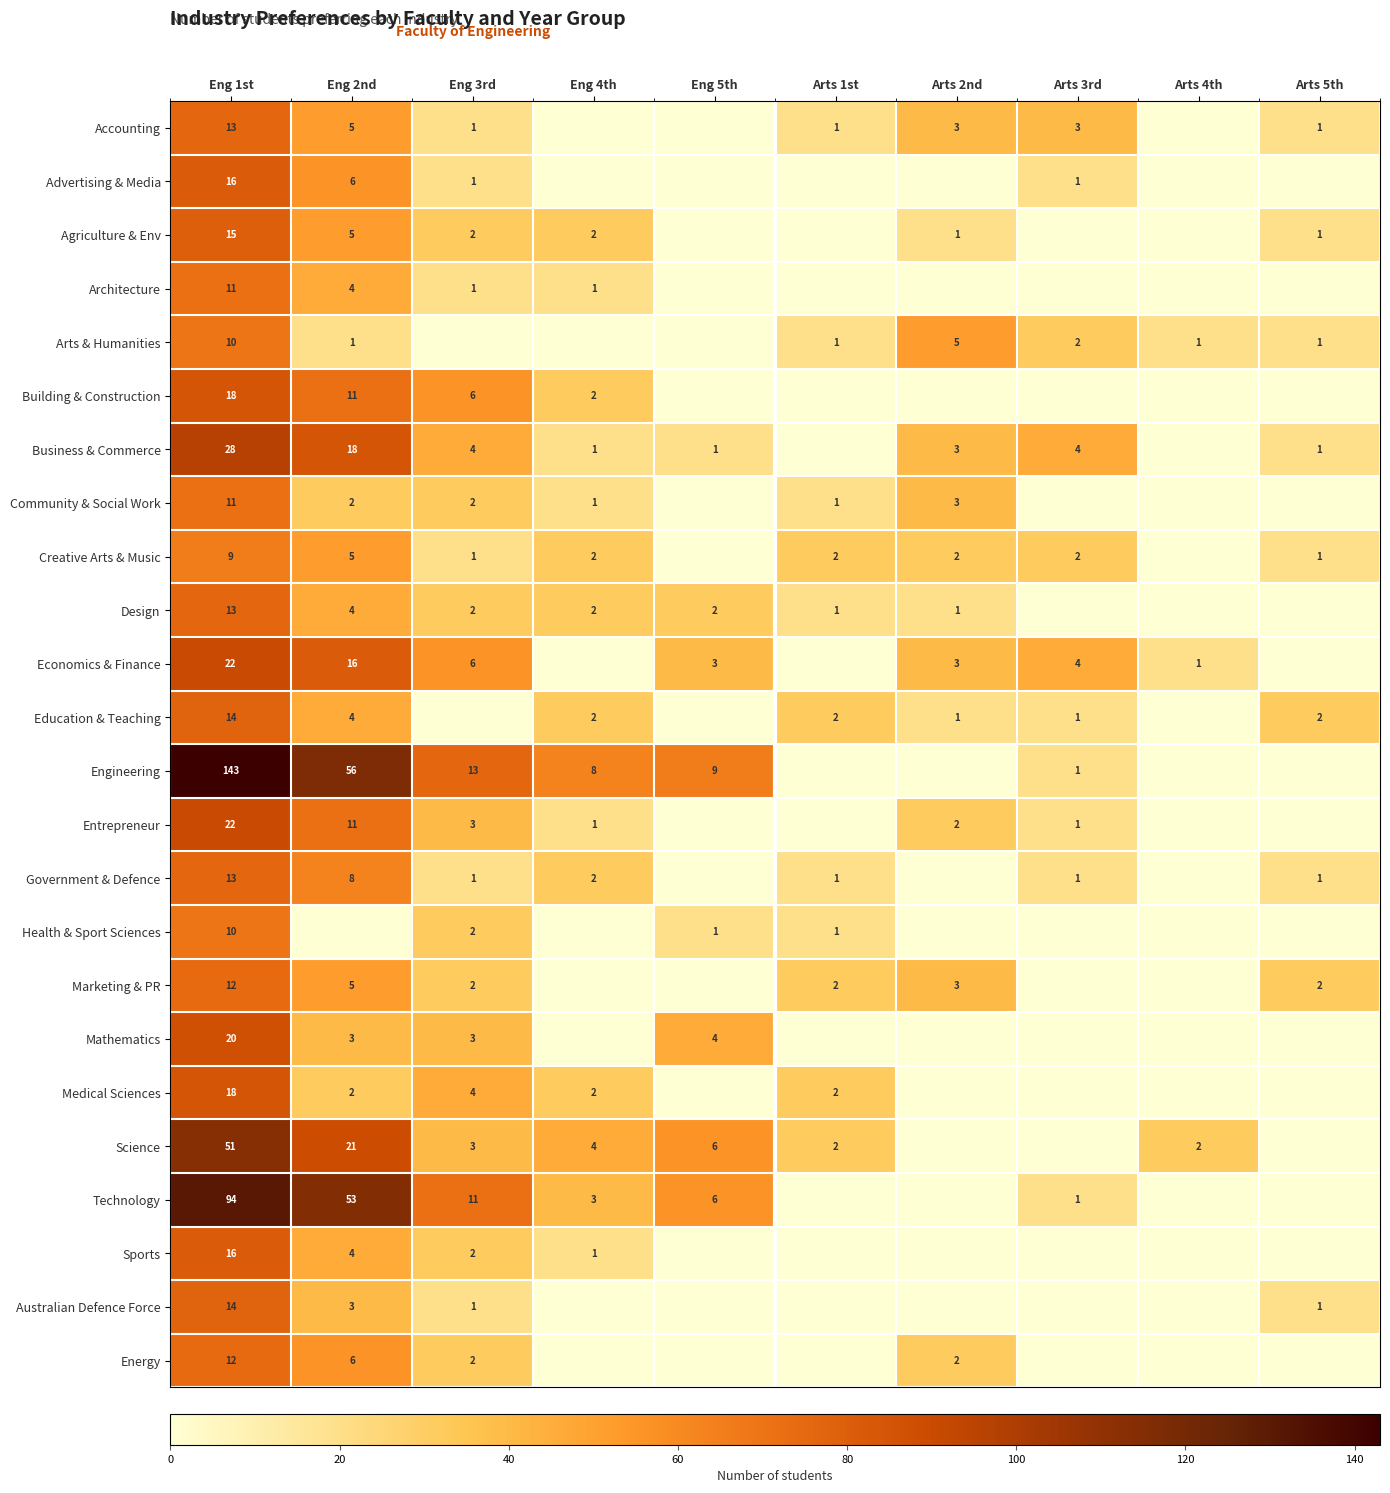

Is it true that Business & Commerce equals 17 at Eng 1st?

False